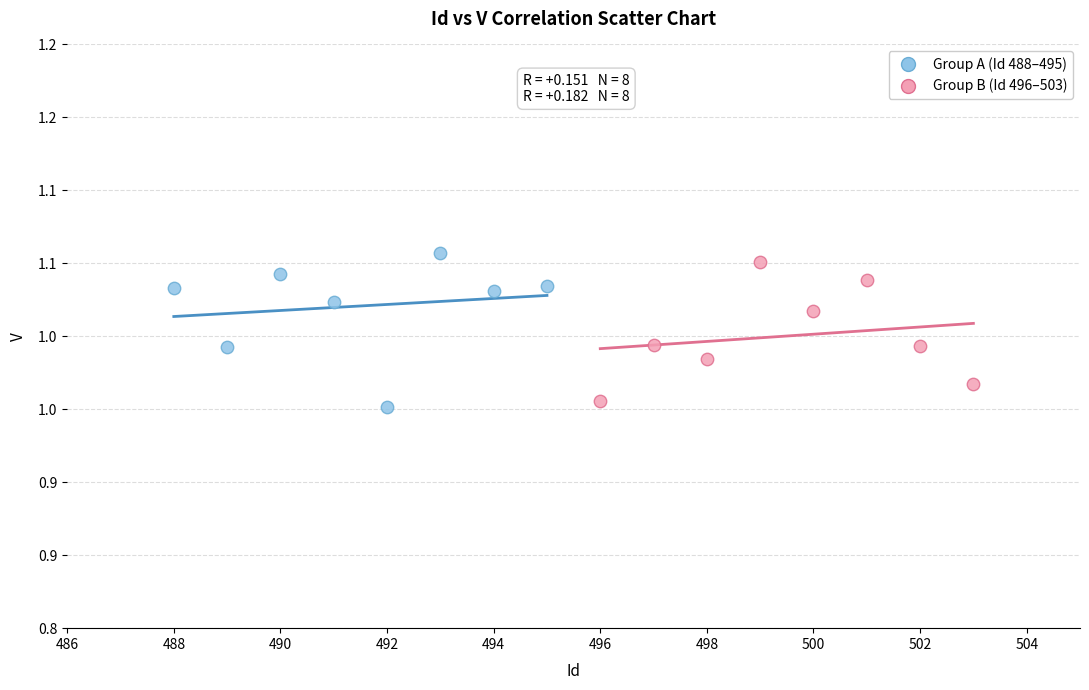

Which series reaches the maximum Y coordinate?

Group A (Id 488–495)